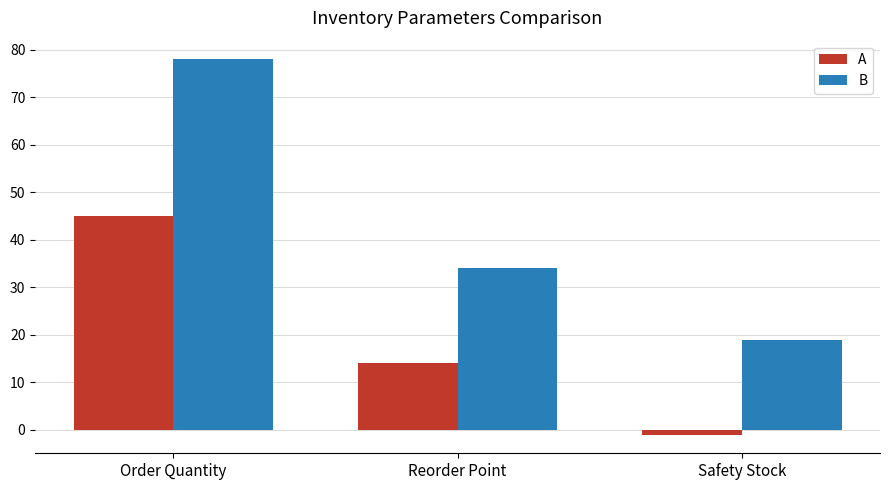

What is the total value across all series at Order Quantity?

123